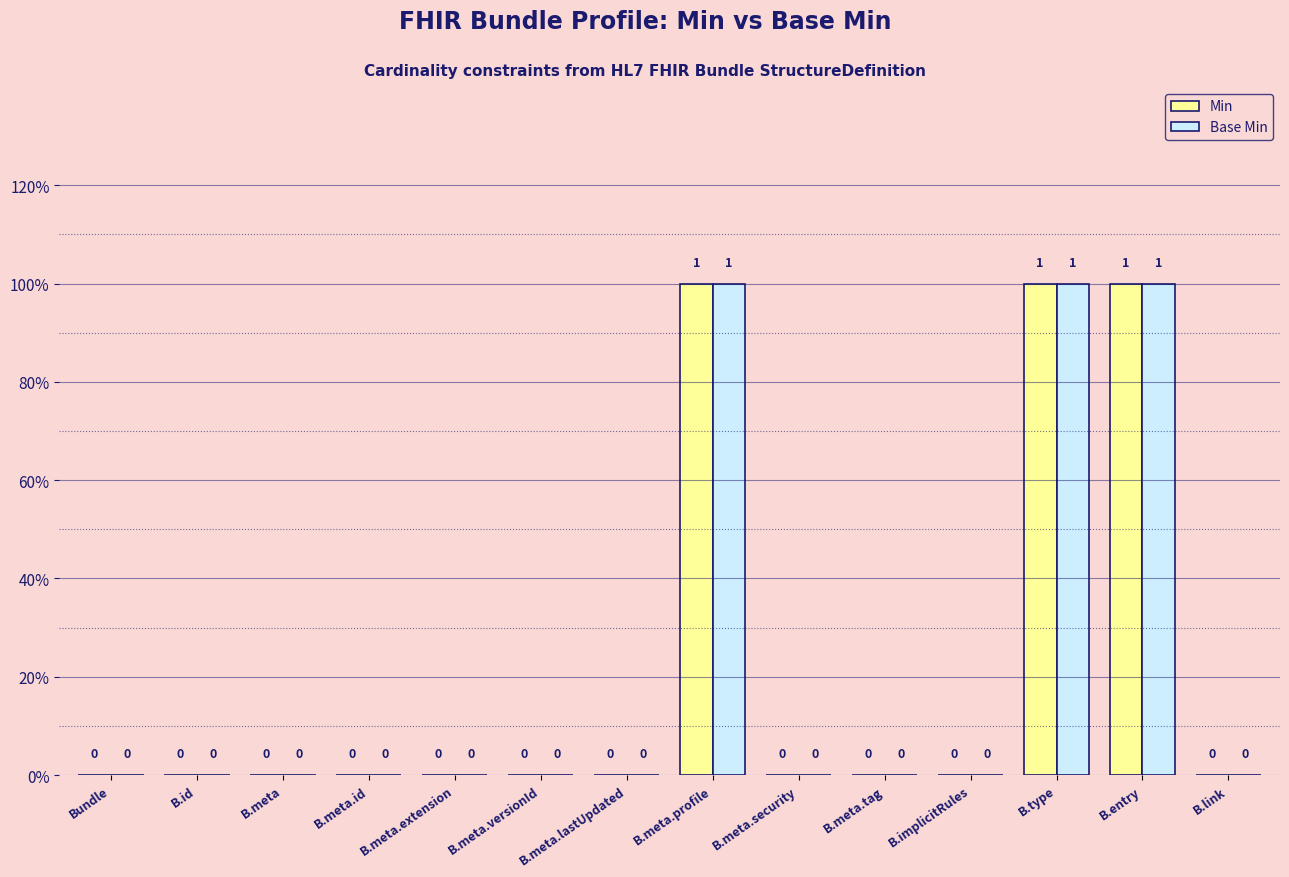

Are the bars horizontal?

No